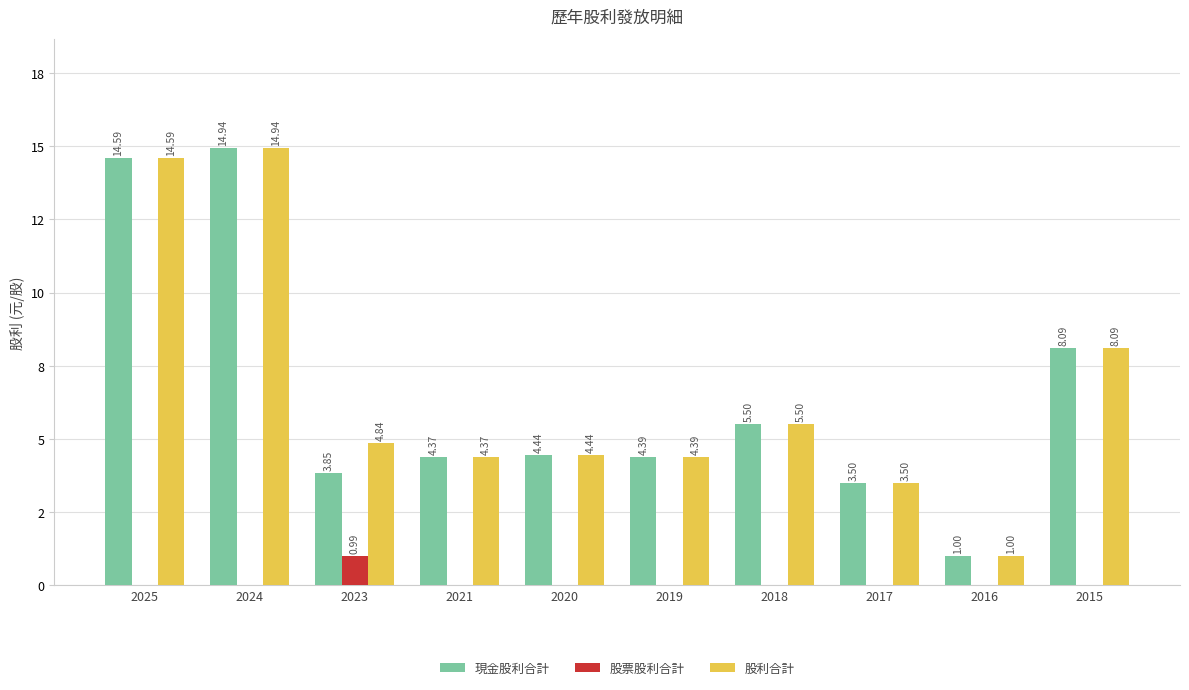

What are all the series names shown in the legend?

現金股利合計, 股票股利合計, 股利合計